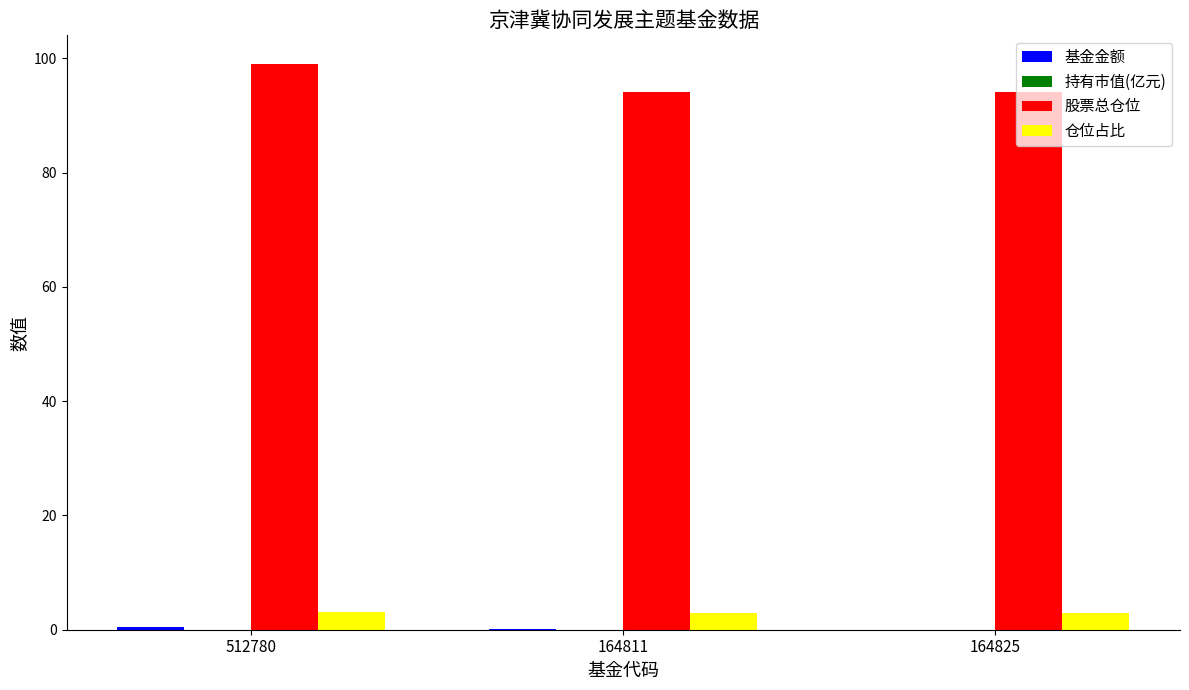

Which series has the largest total across all categories?

股票总仓位